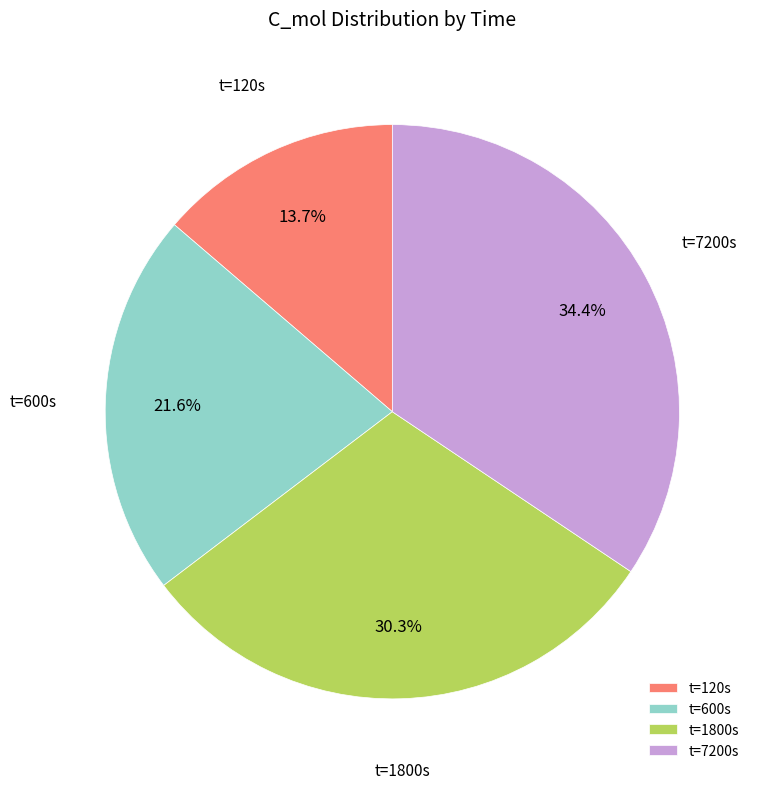

Rank the categories by value from lowest to highest.

t=120s, t=600s, t=1800s, t=7200s